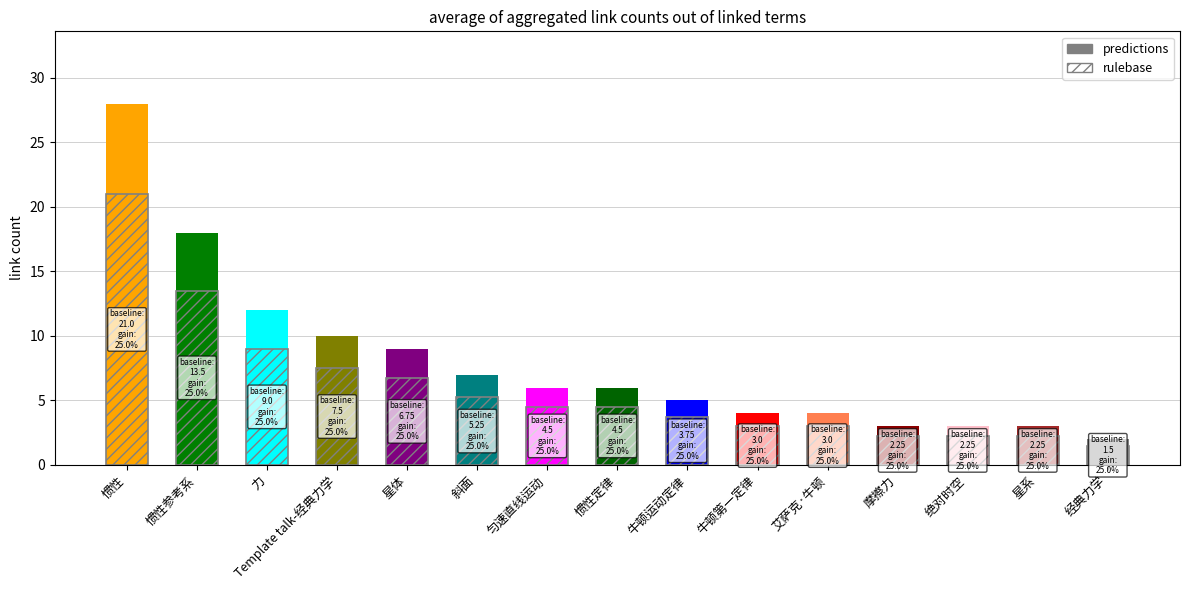

Reading left to right, what are all the values shown in this chart?

28	18	12	10	9	7	6	6	5	4	4	3	3	3	2